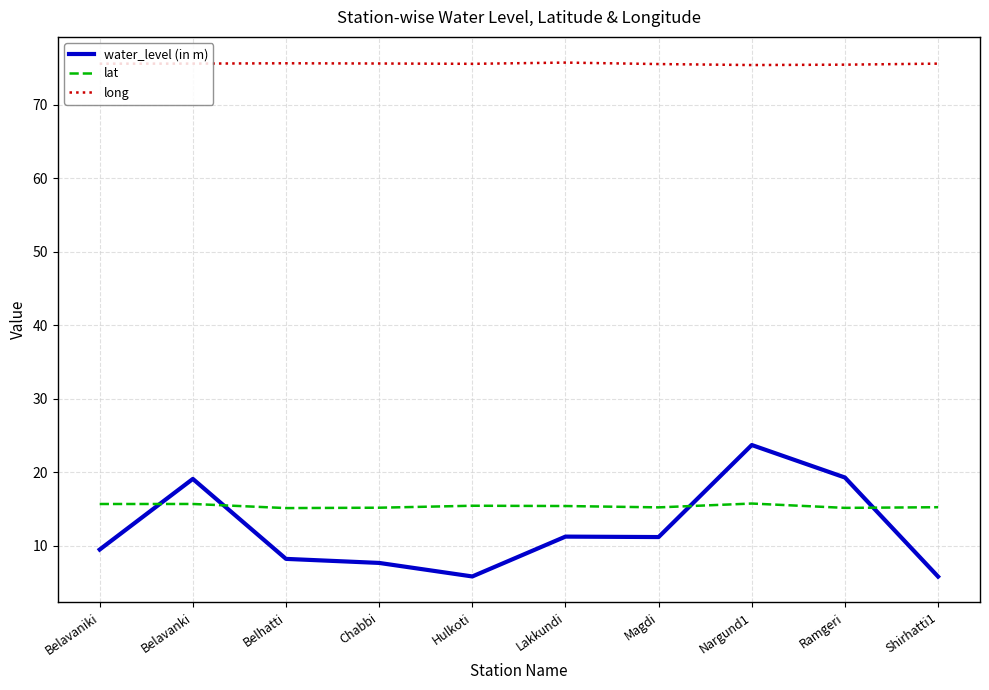

How many lines are shown in the chart?

3